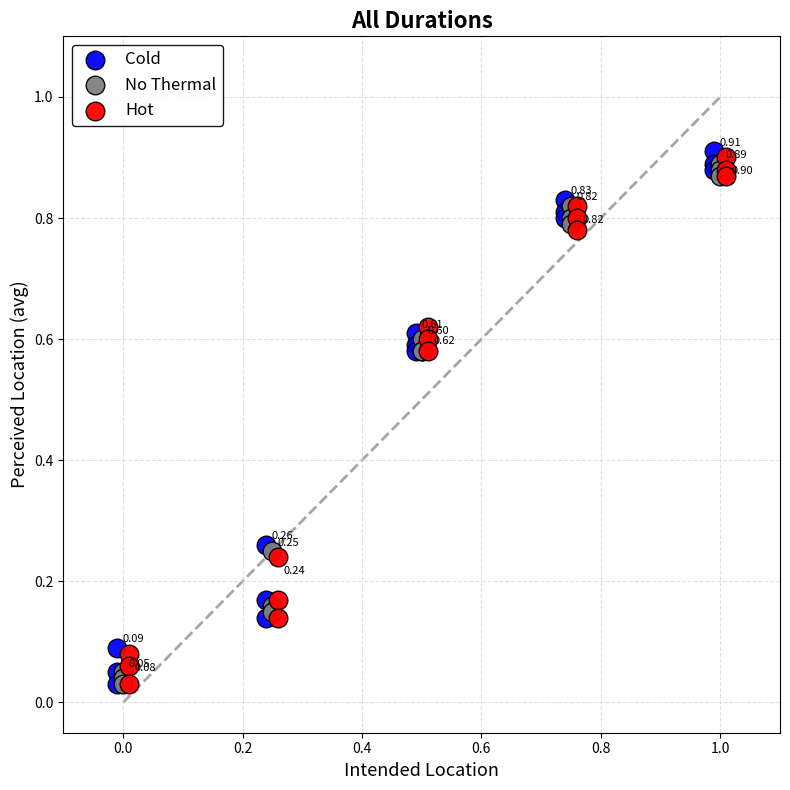

Which series has the largest Y range (max minus min)?

Cold